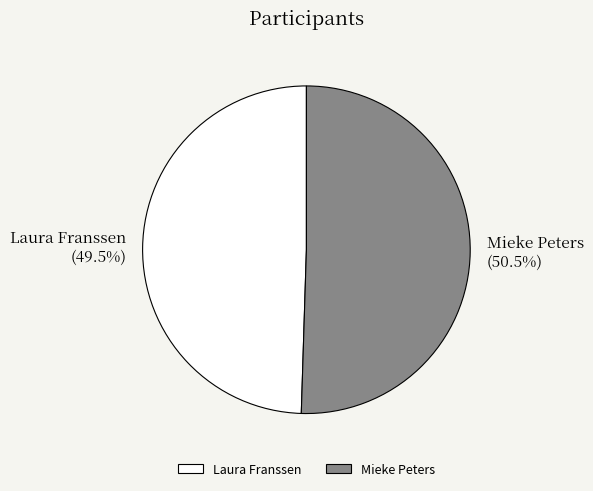

Which slice represents more than half of the pie?

Mieke Peters